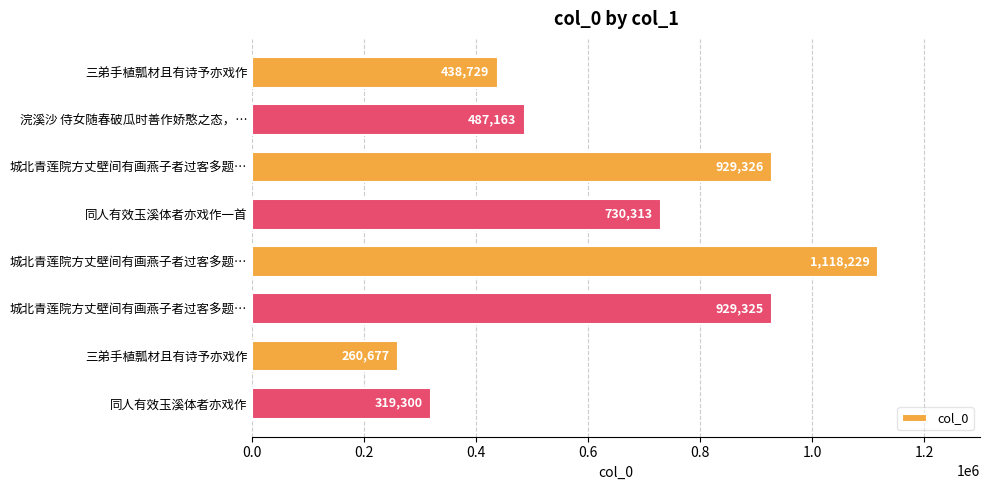

How many data points are less than 730313?

4